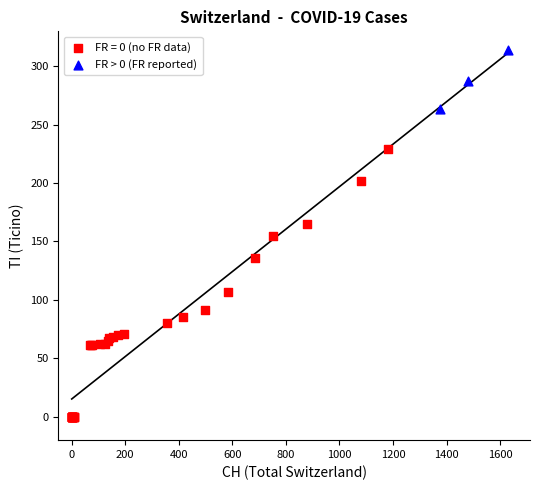

Which series contains the highest Y value?

FR > 0 (FR reported)